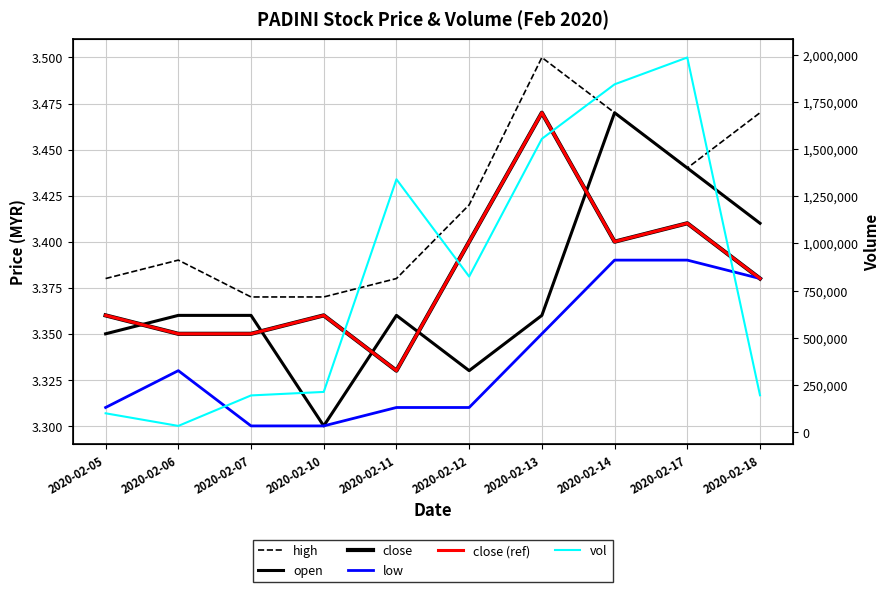

True or false: vol and close (ref) intersect in this chart.

False